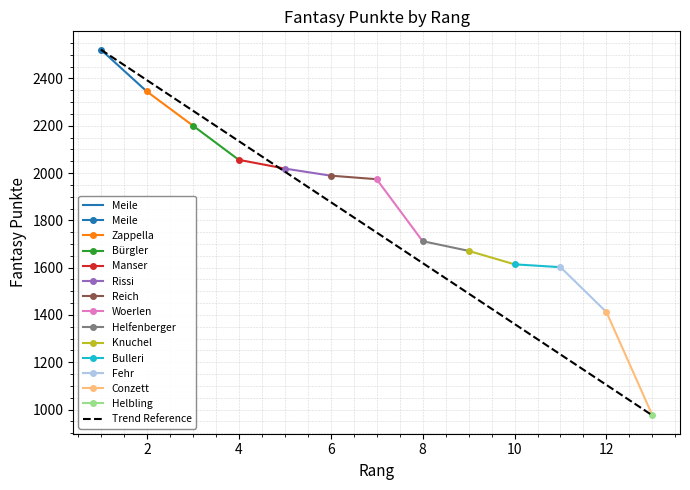

Is it true that Meile equals 4197 at 0?

False